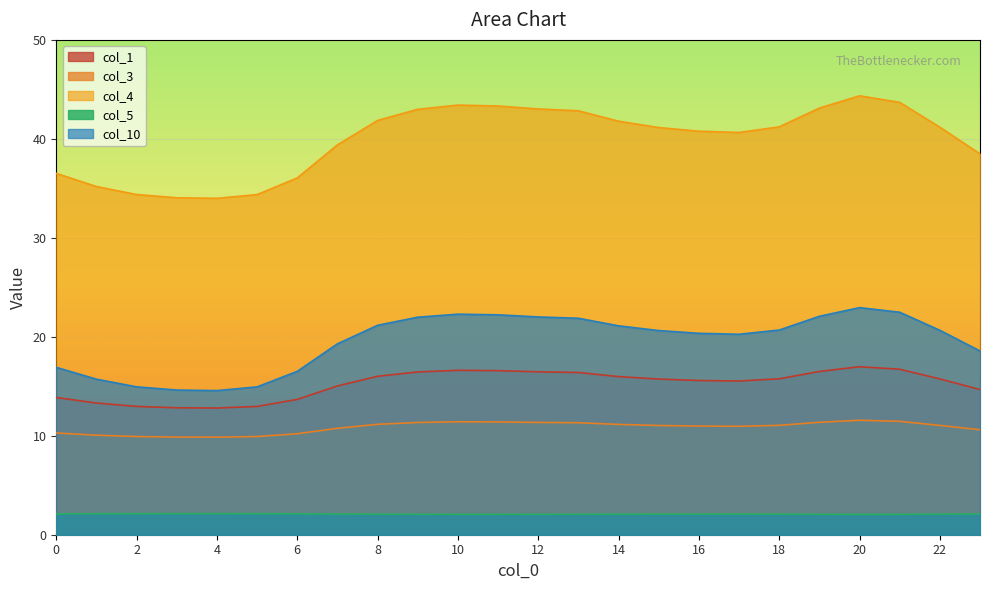

Between 11 and 21, which series saw the biggest shift?

col_4